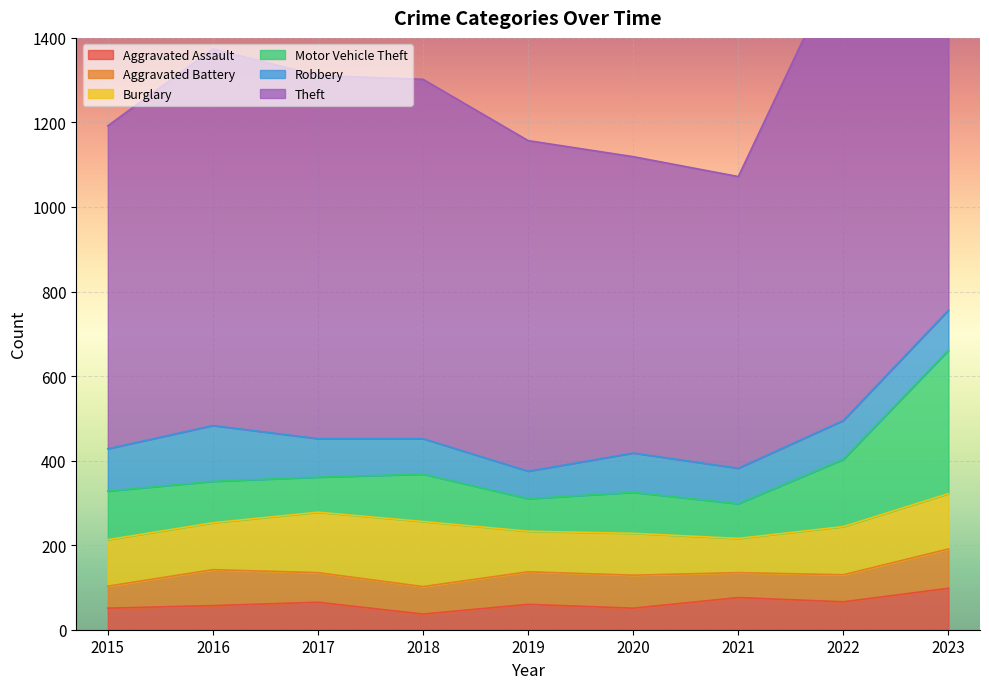

What is the average value of the Aggravated Battery series?

71